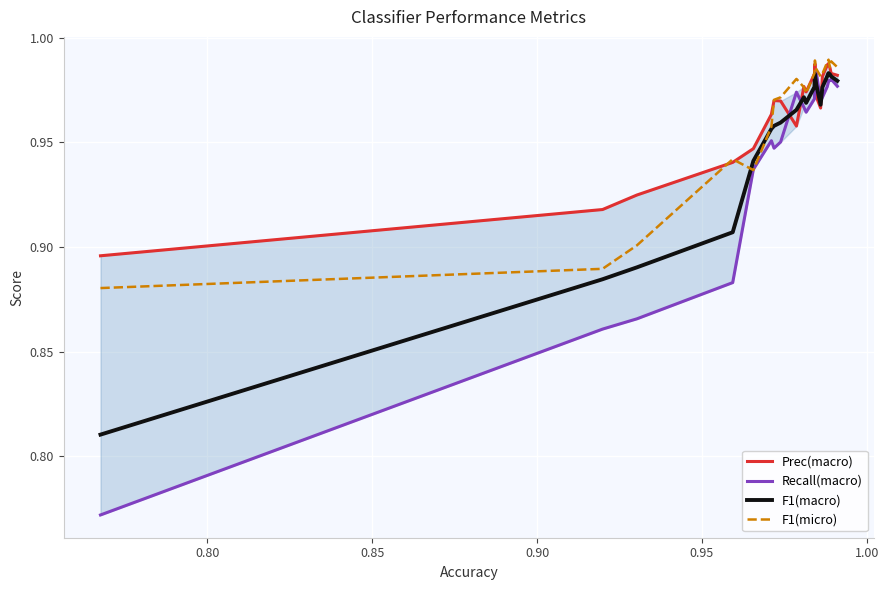

What is the smallest value displayed?

0.8